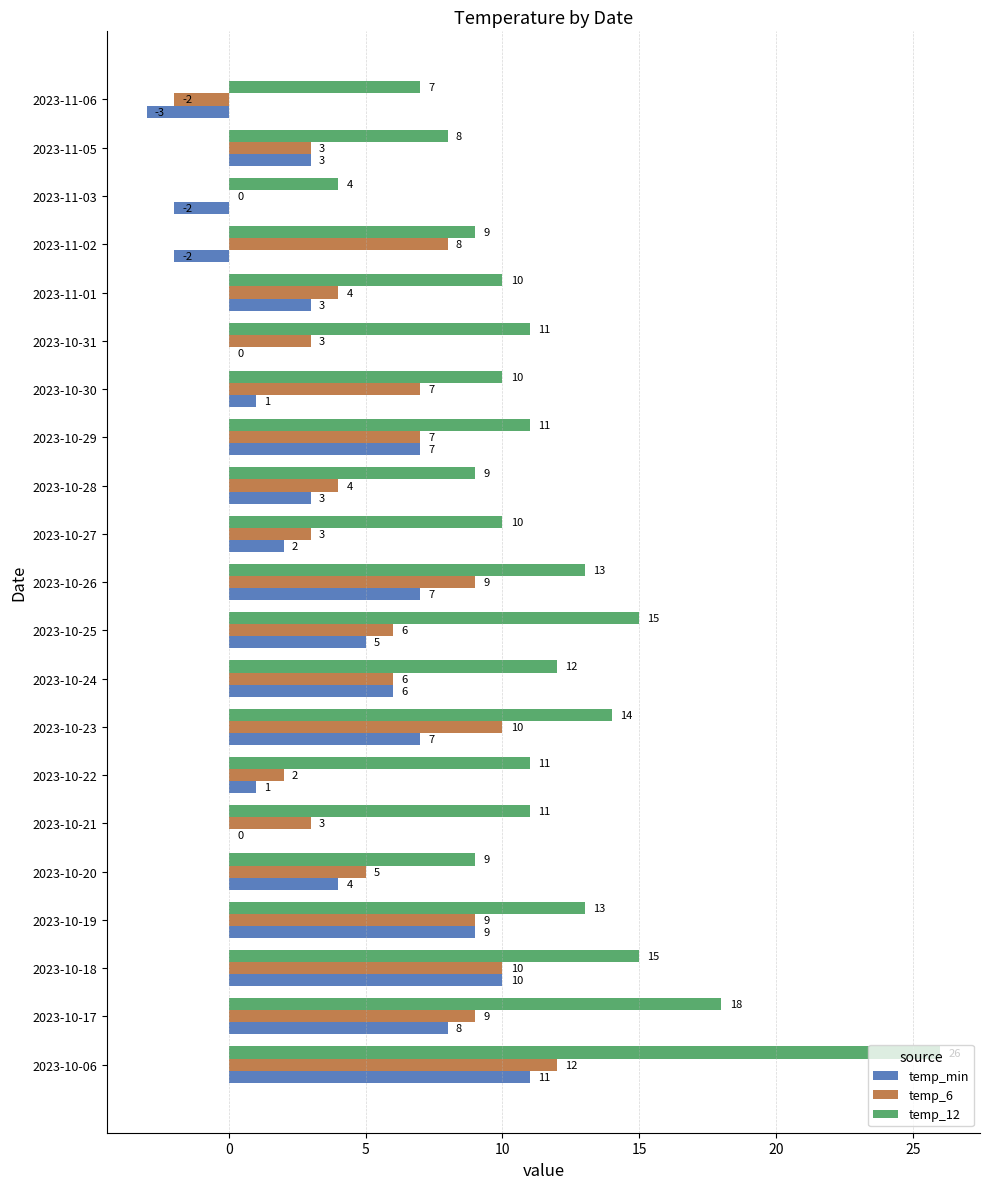

Is it true that temp_6 equals 16 at 2023-10-06?

False